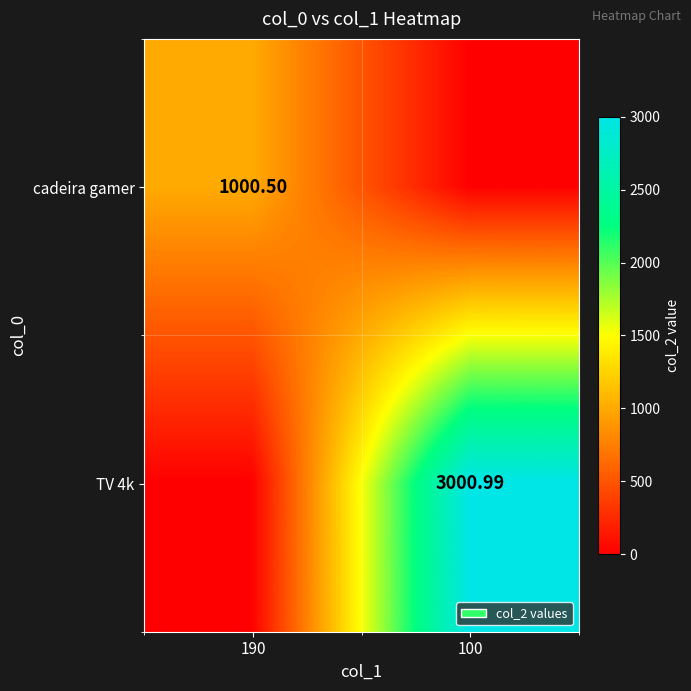

Is the value of cadeira gamer at 190 greater than the value of TV 4k at 100?

No